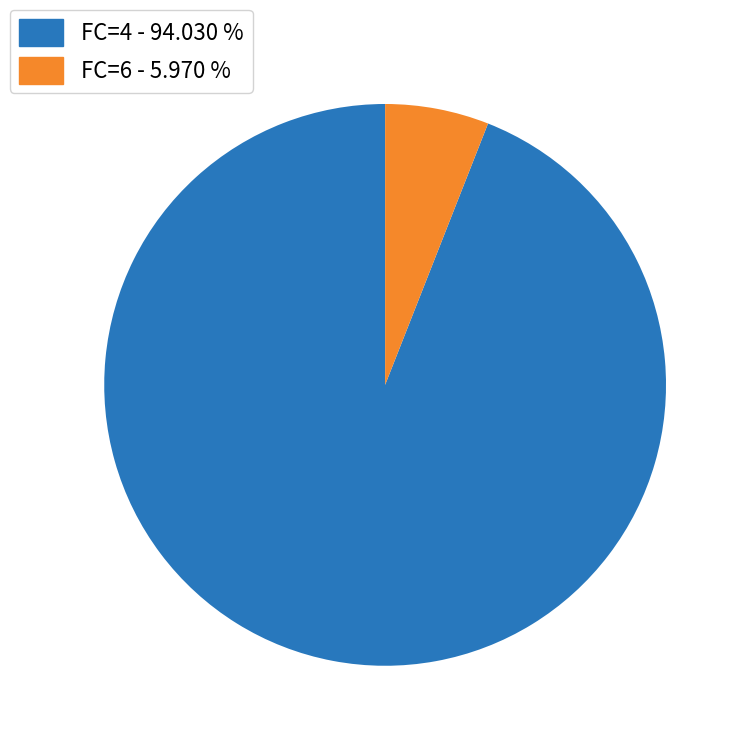

Is there any slice that represents more than half of the pie?

Yes